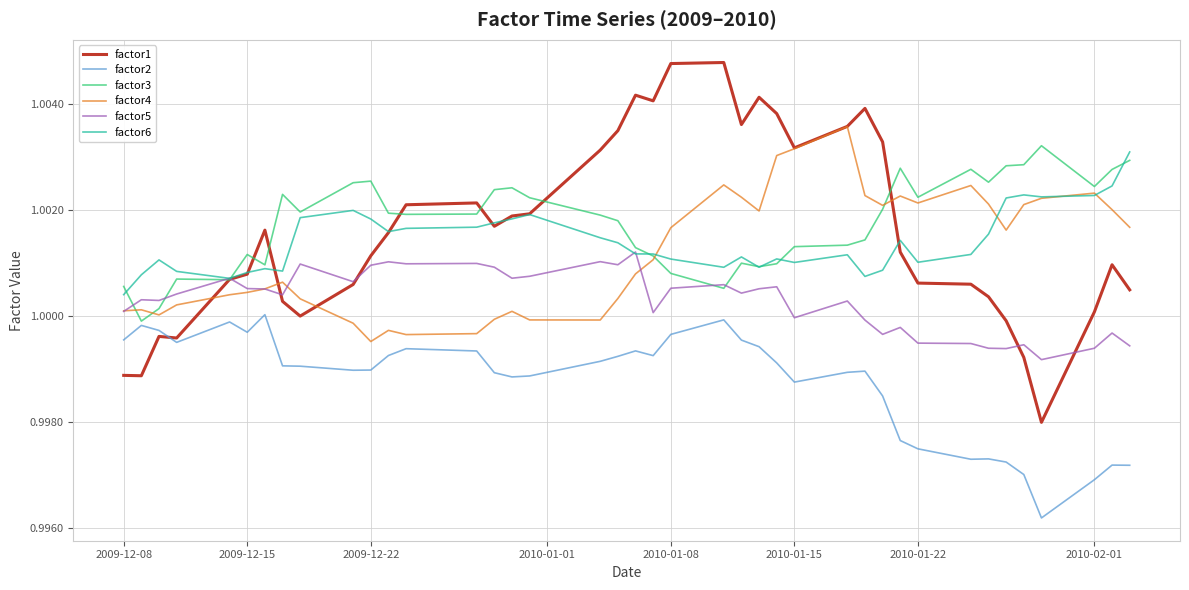

True or false: factor2 and factor4 intersect in this chart.

False